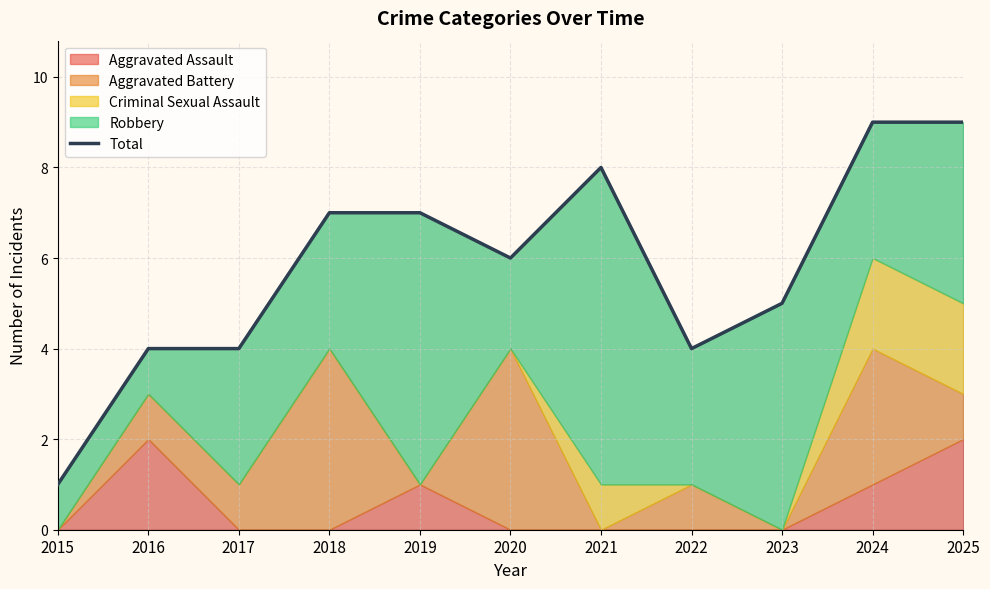

What is the greatest value displayed?

9